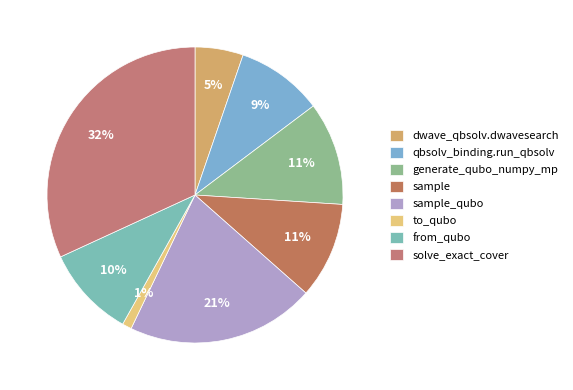

How many segments does this pie chart have?

8